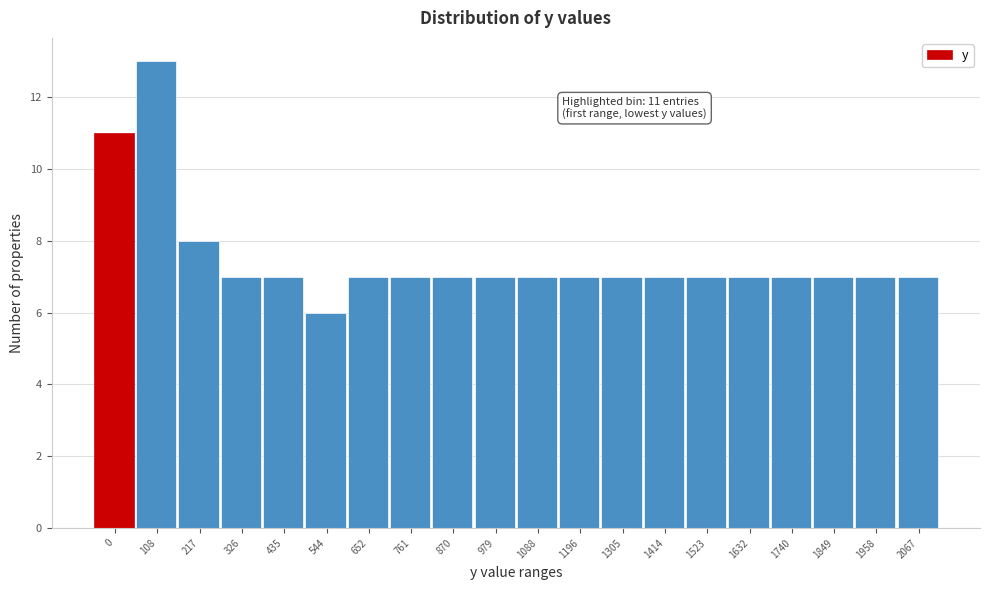

Reading right to left, transcribe all the data shown in this chart.

7	7	7	7	7	7	7	7	7	7	7	7	7	7	6	7	7	8	13	11